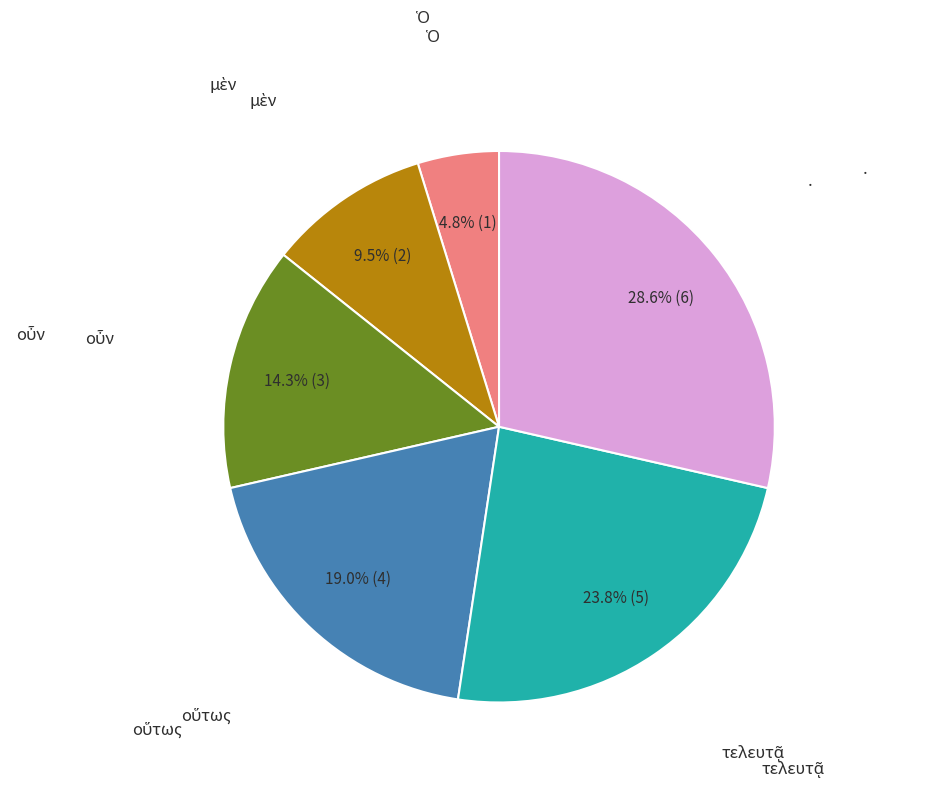

Is there any slice that represents more than half of the pie?

No